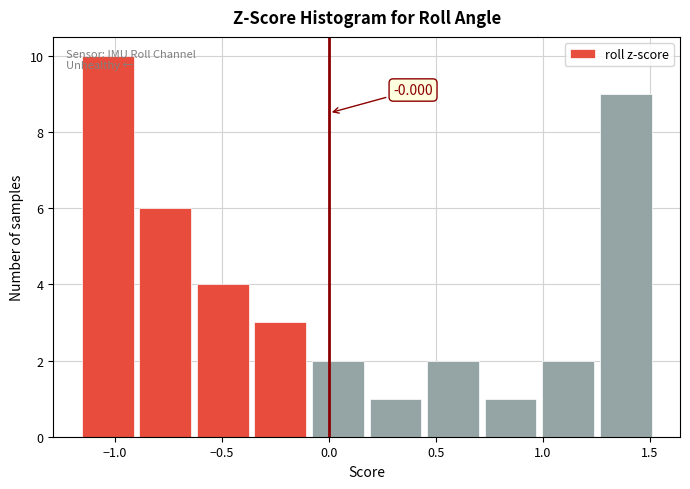

Which range on the x-axis has the tallest bar?

-1.15 to -0.90